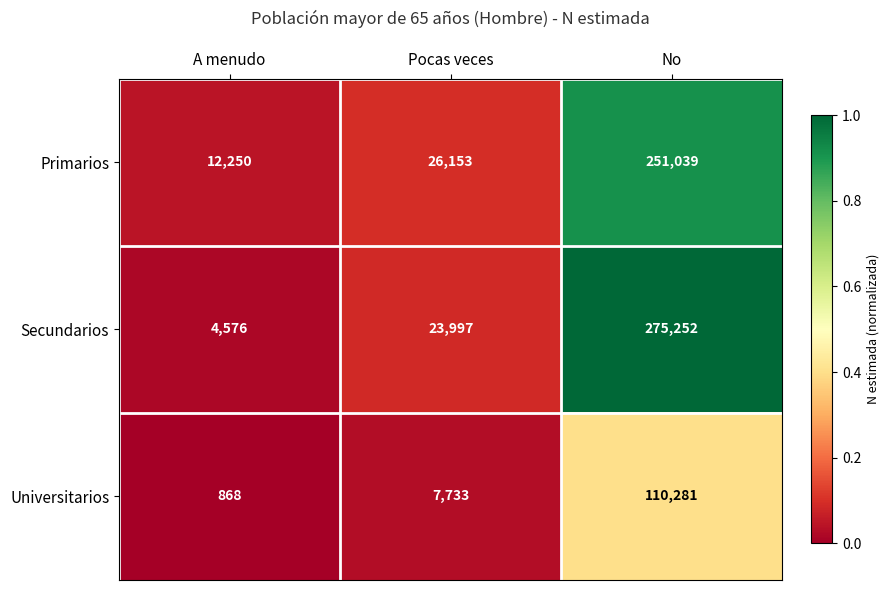

Reading left to right, transcribe all the data shown in this chart.

Primarios: A menudo=12250	Pocas veces=26153	No=251039
Secundarios: A menudo=4576	Pocas veces=23997	No=275252
Universitarios: A menudo=868	Pocas veces=7733	No=110281